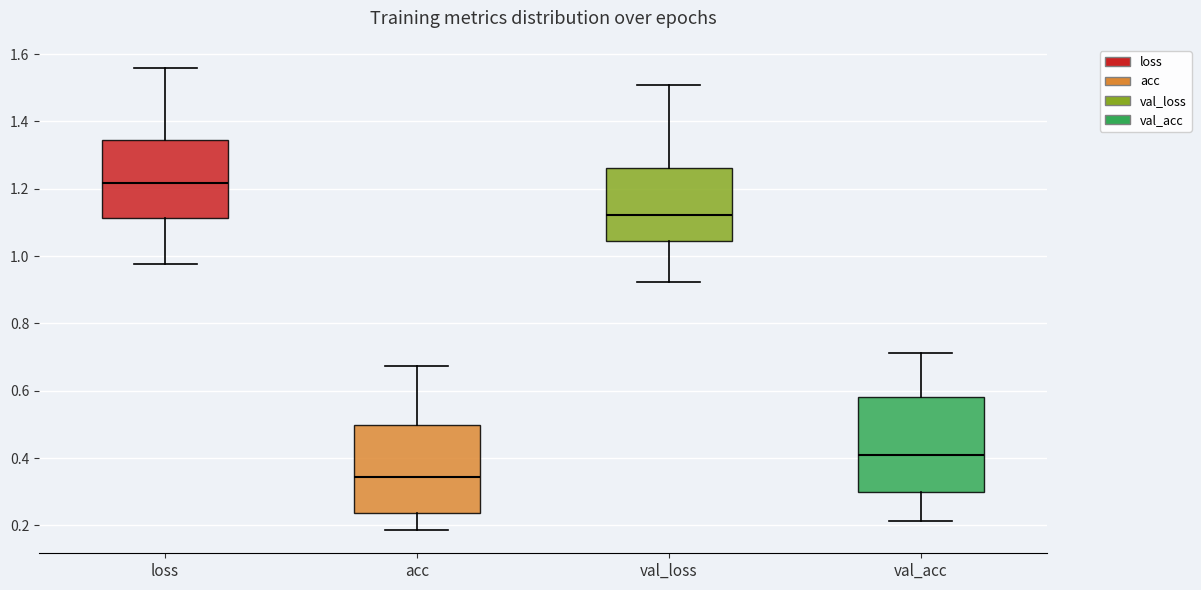

Where does the upper whisker of the box for val_loss end on the y-axis? The values are not printed on the chart, so give them approximately, as read against the axis.

1.50